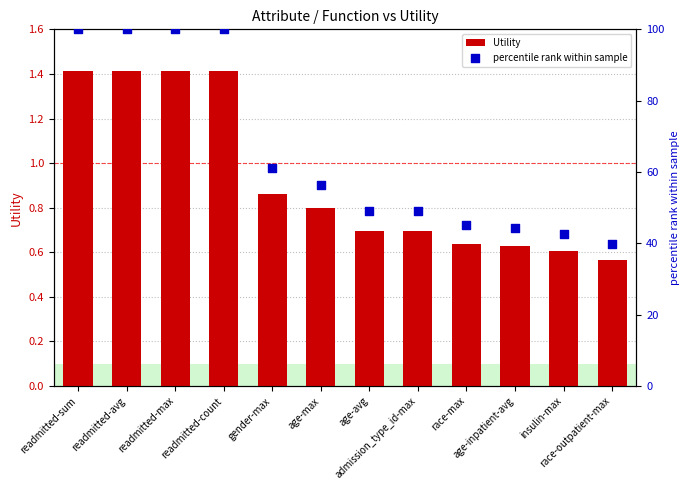

Which series contains the highest Y value?

percentile rank within sample